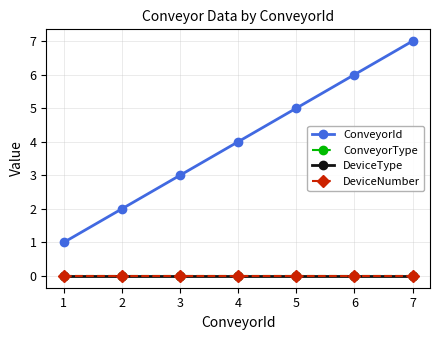

True or false: ConveyorId and DeviceNumber cross at least once.

False